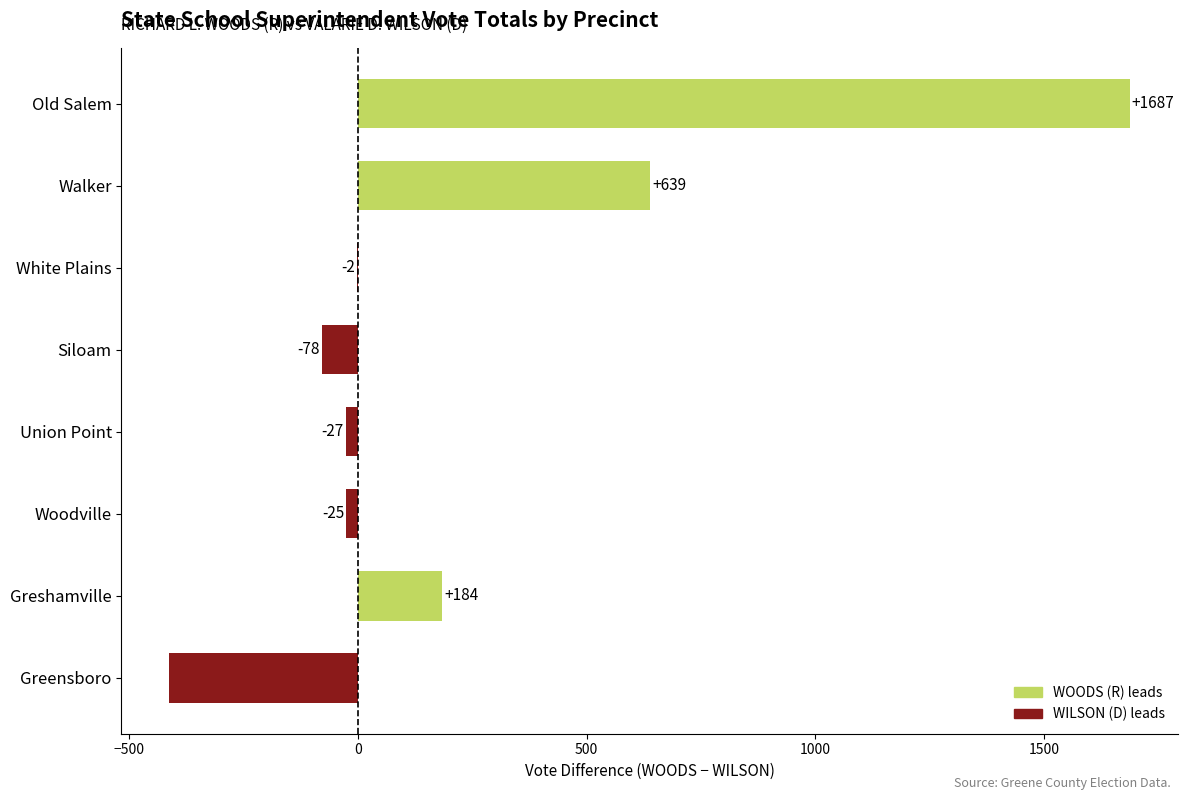

What is the sum of the values at Greshamville and White Plains?

182